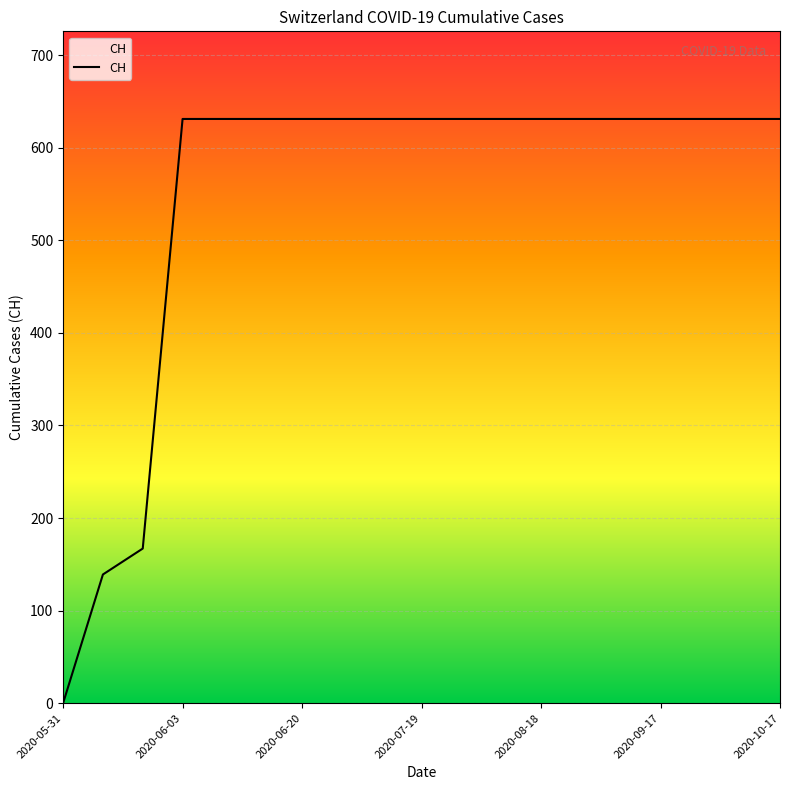

What is the difference between the maximum and minimum values?

631